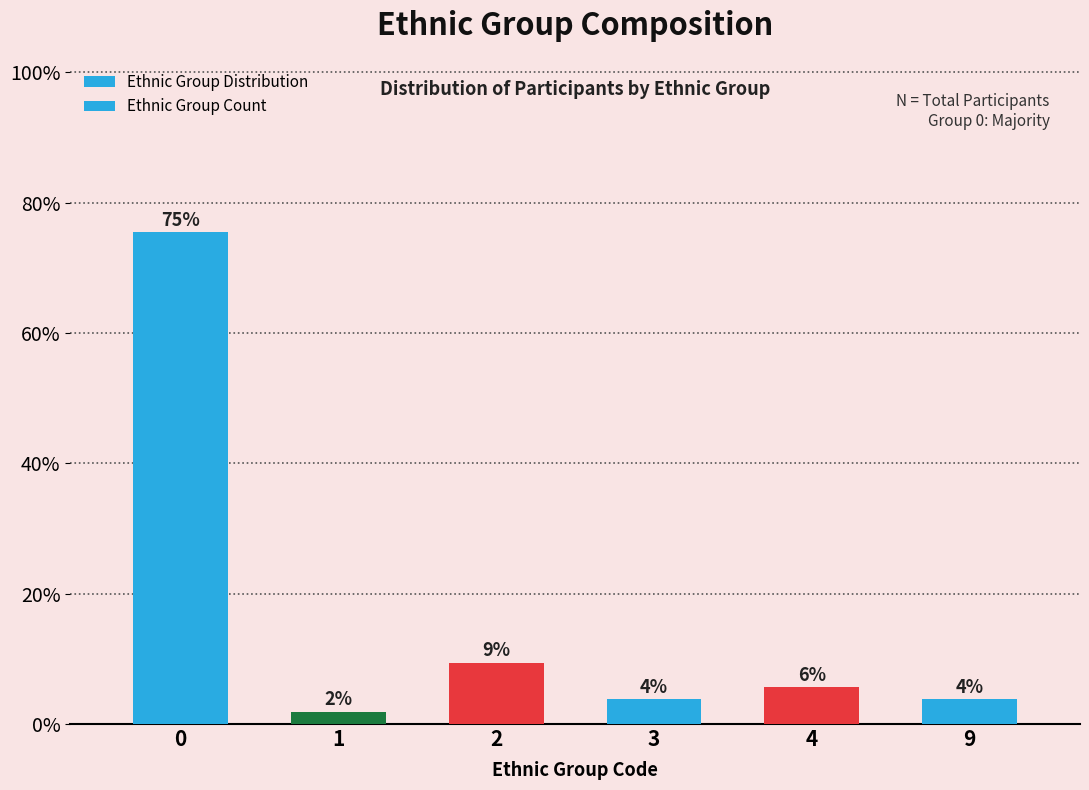

Are the bars horizontal?

No